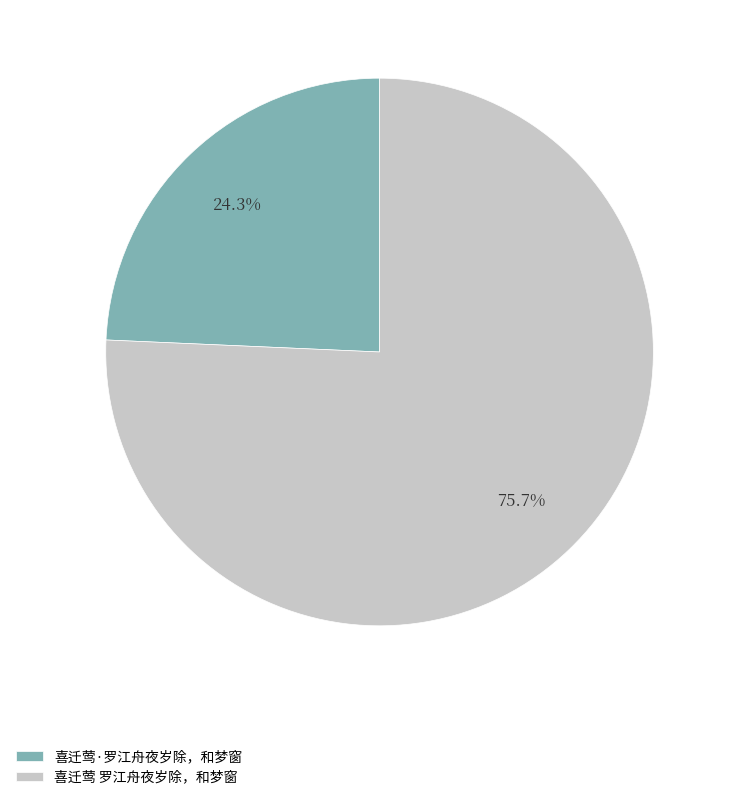

How many segments does this pie chart have?

2